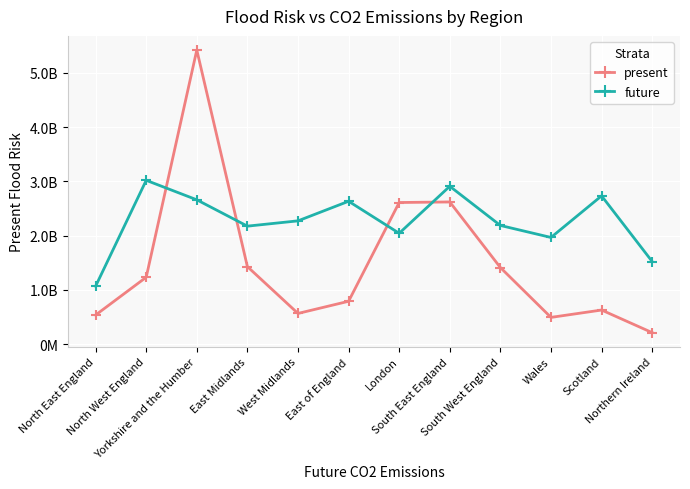

Which series has the largest total across all categories?

future